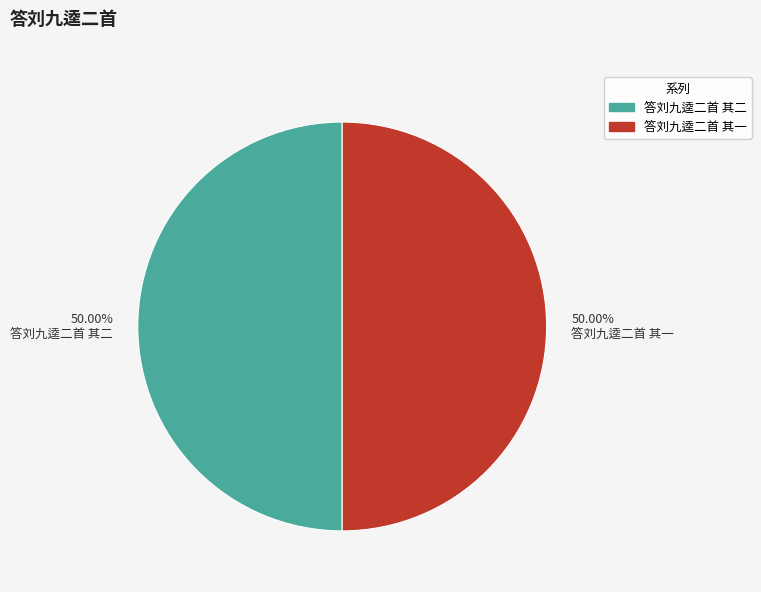

Approximately how many times larger is the value at 答刘九逵二首 其二 compared to 答刘九逵二首 其一?

1.0